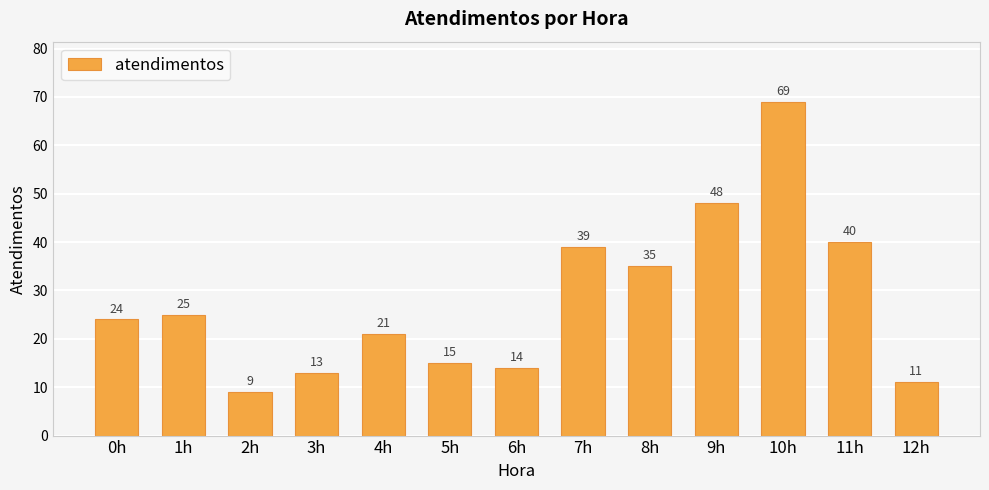

What is the smallest value displayed?

9